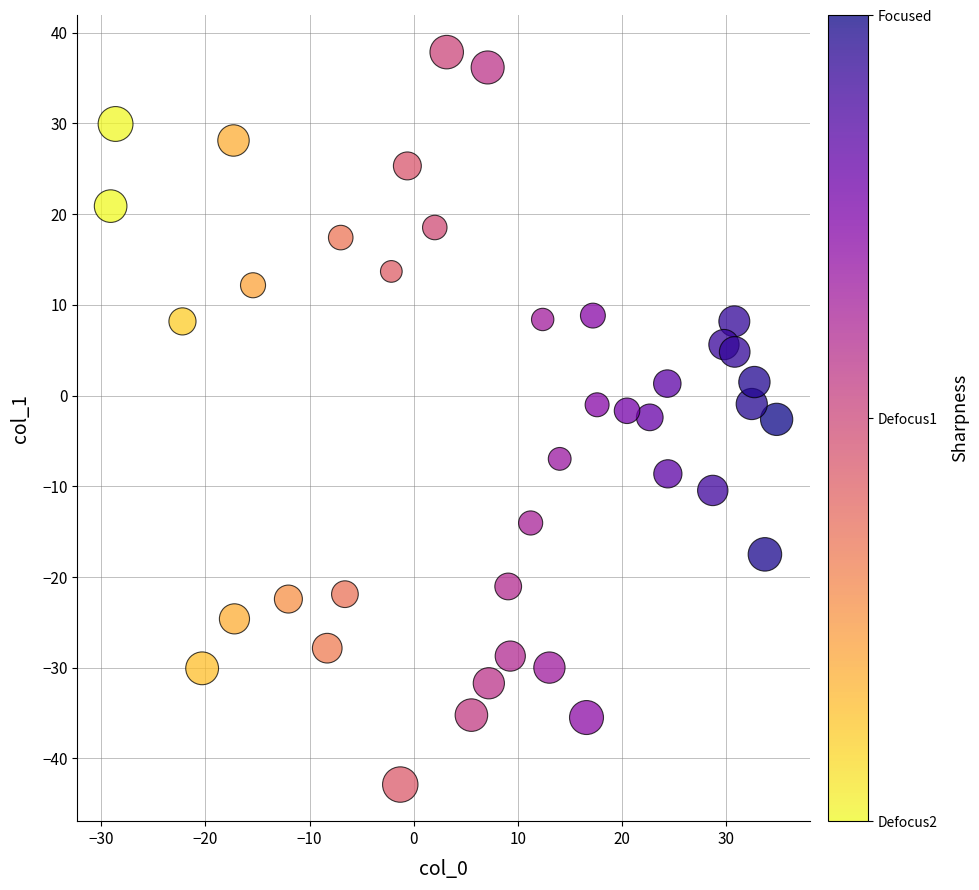

What is the range of Y values (max minus min)?

80.7